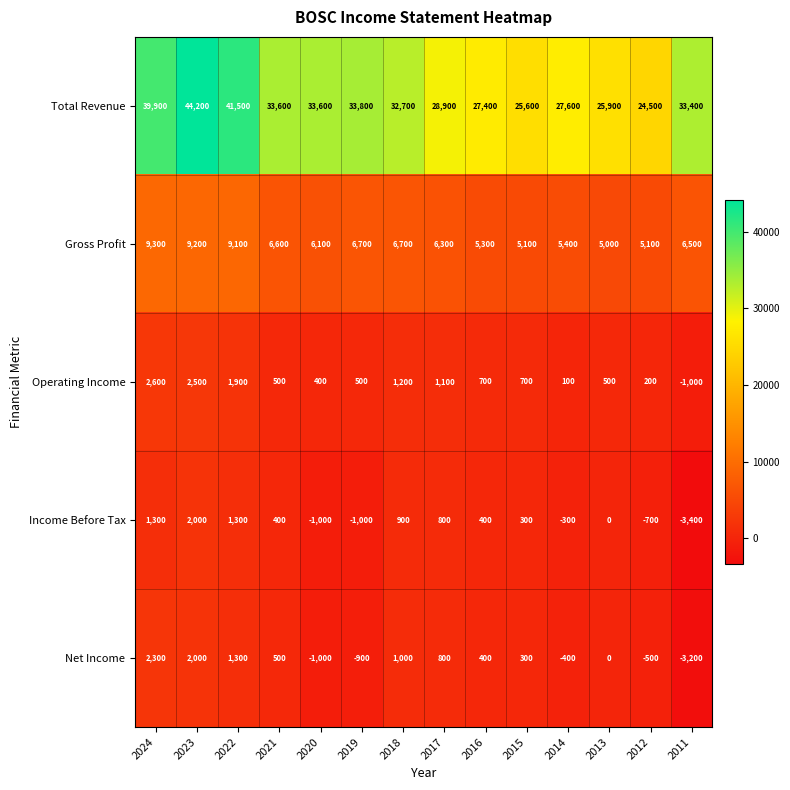

Rank the series by their maximum value, from lowest to highest.

Income Before Tax, Net Income, Operating Income, Gross Profit, Total Revenue